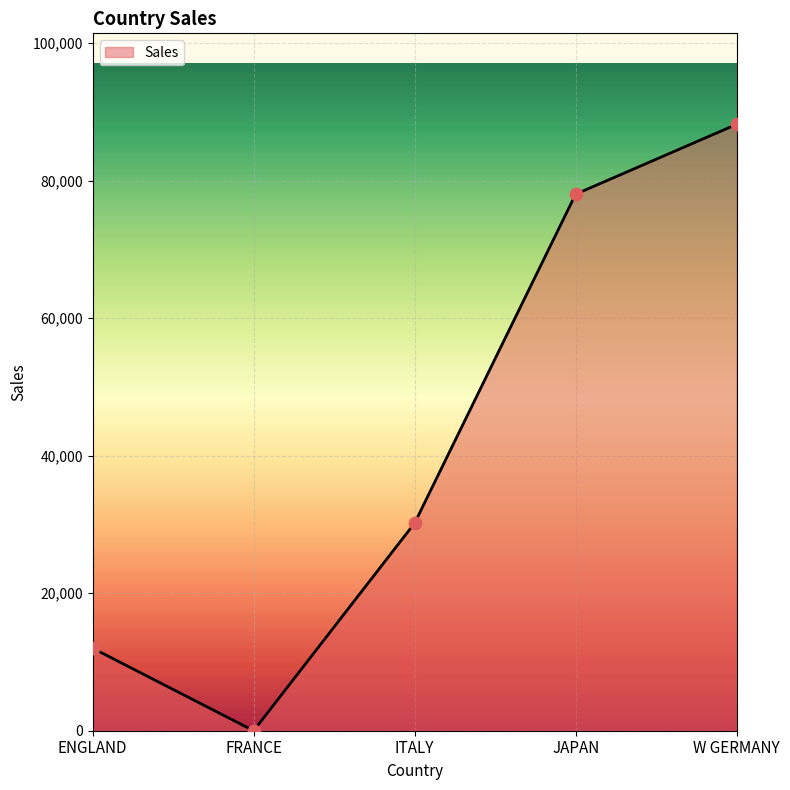

What is the change in value from ENGLAND to FRANCE?

-12000